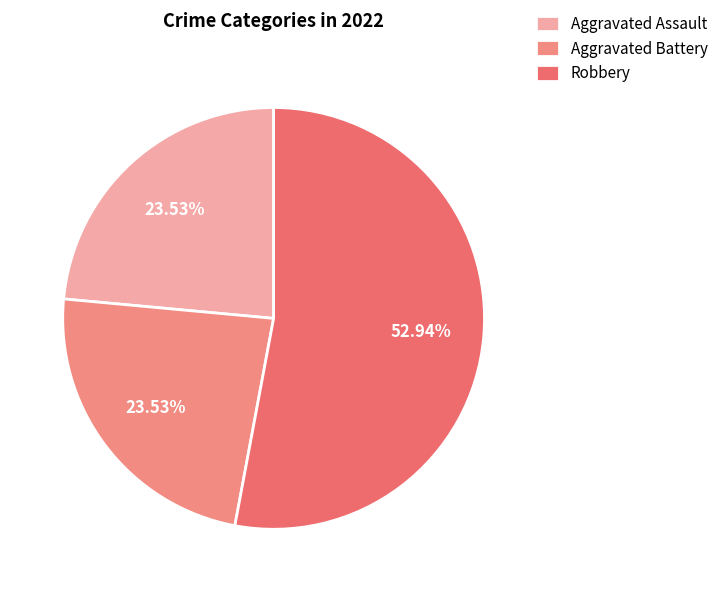

How much of the chart is everything except Aggravated Assault?

76.5%